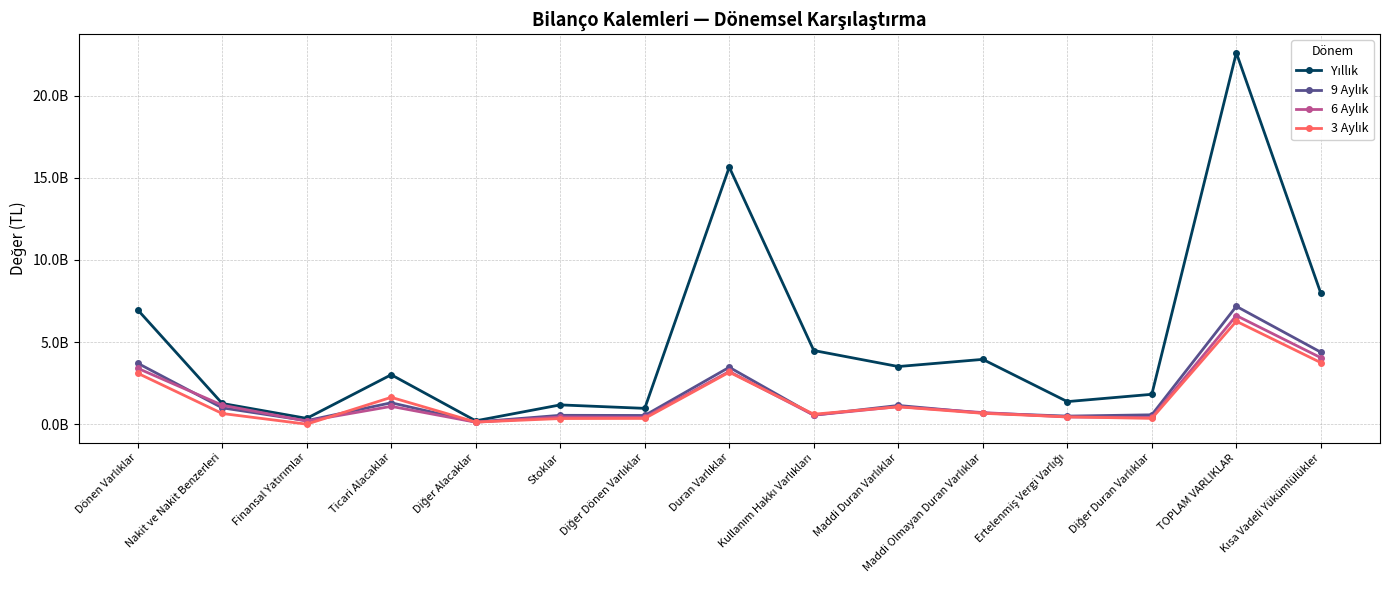

Is this an area chart (filled region under the line)?

No